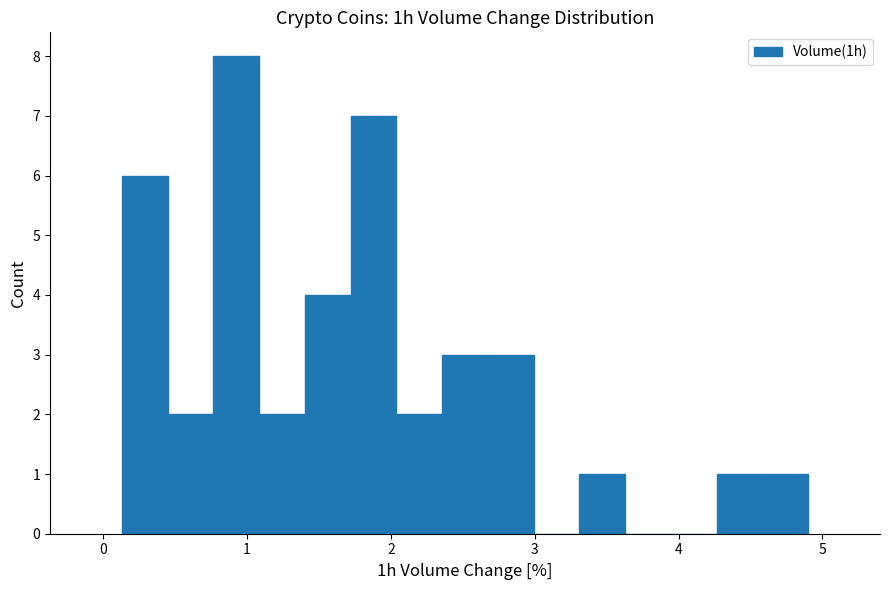

Around what value on the x-axis is the tallest bar? Give the approximate position of its centre, as read against the axis.

0.9